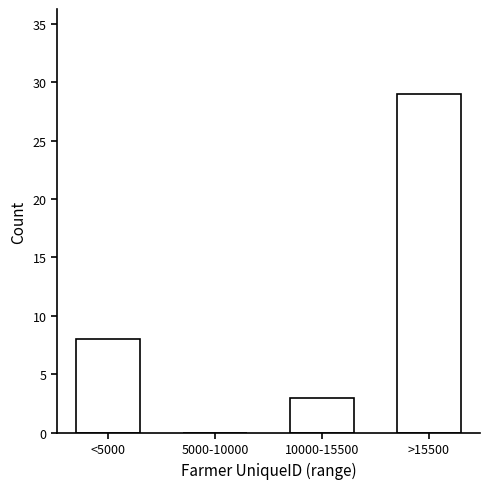

Reading left to right, extract all data points from this chart.

<5000=8	5000-10000=0	10000-15500=3	>15500=29